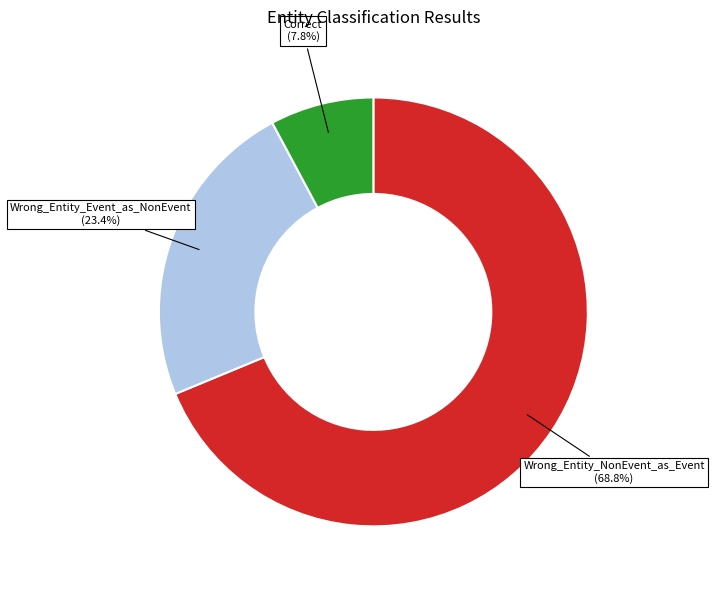

What is the total percentage of Wrong_Entity_NonEvent_as_Event and Correct?

76.6%